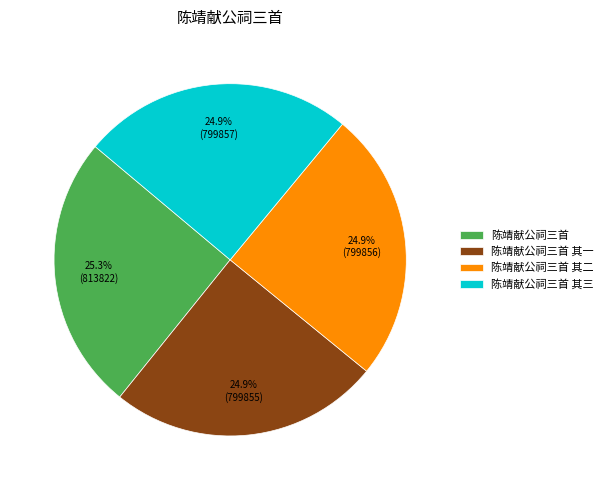

What is the ratio of the value at 陈靖献公祠三首 其一 to the value at 陈靖献公祠三首 其三?

1.0